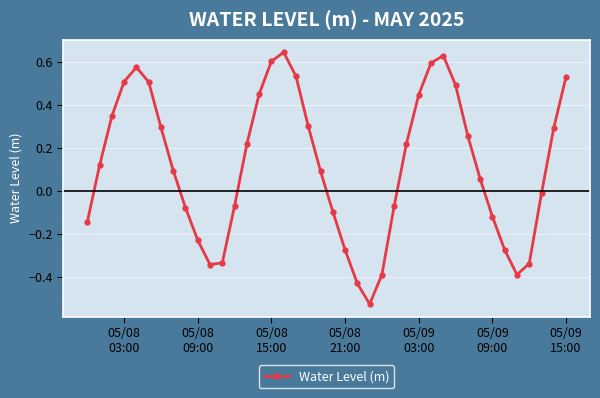

How many data points are above 0?

23